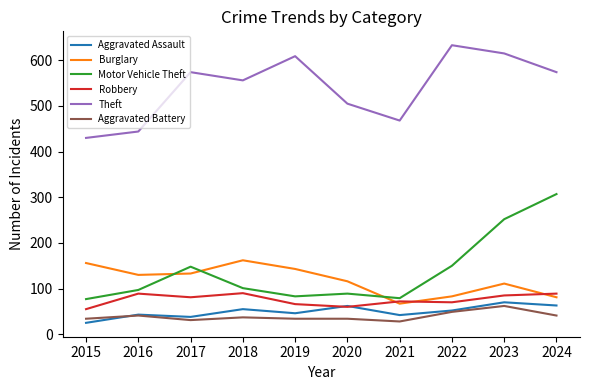

What is the maximum value for Aggravated Battery?

62